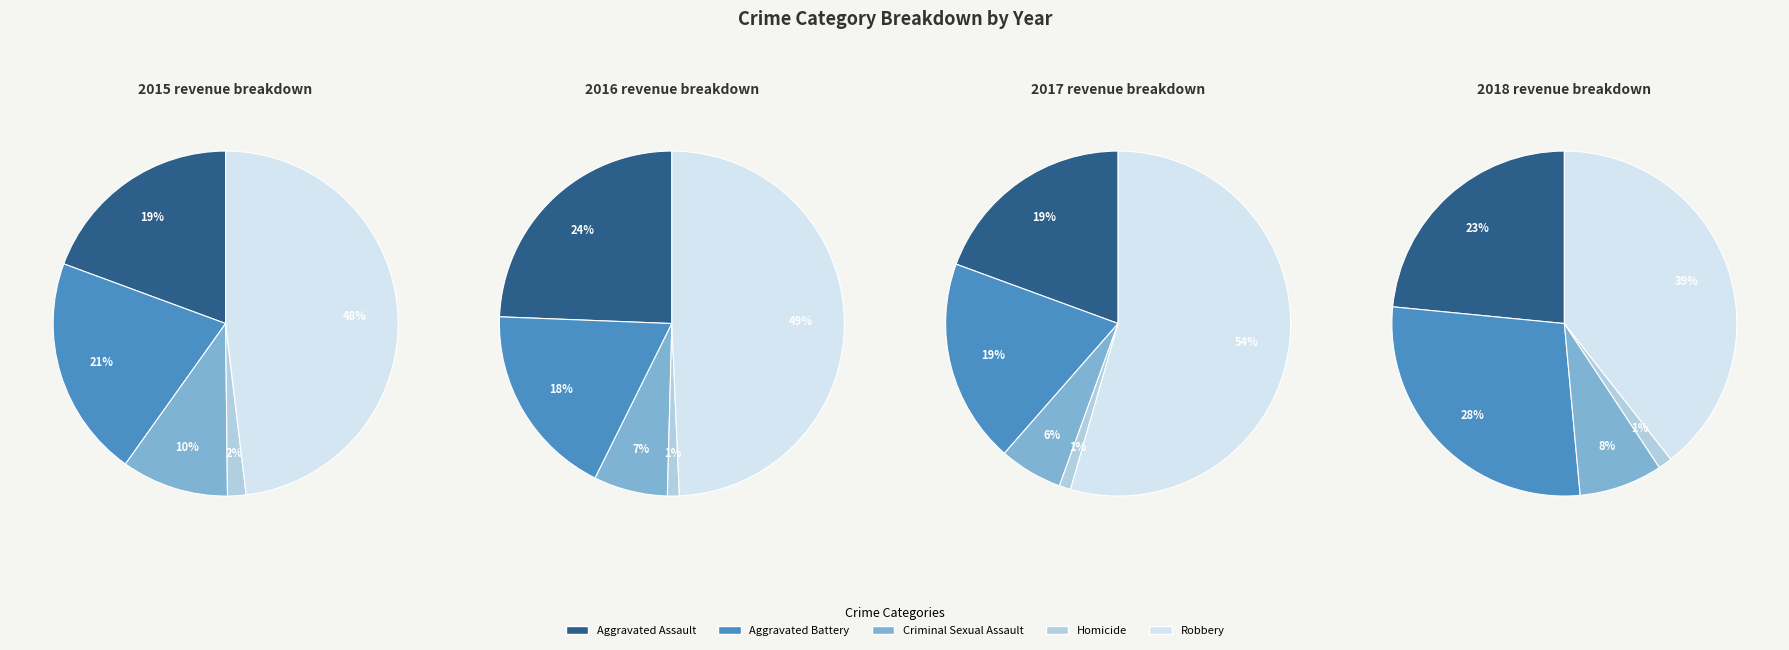

What percentage is the Aggravated Battery slice, to the nearest percent?

28%